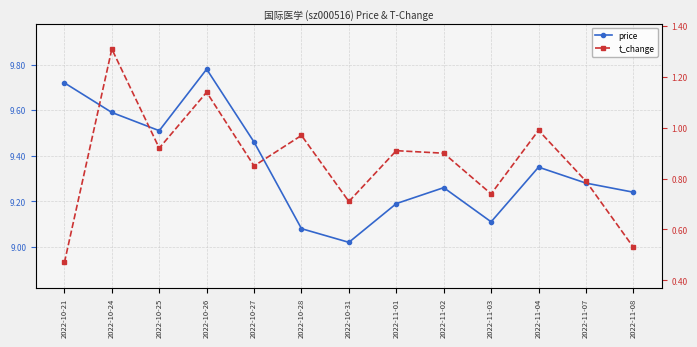

What is the spread (max minus min) of values at 2022-11-08?

8.7